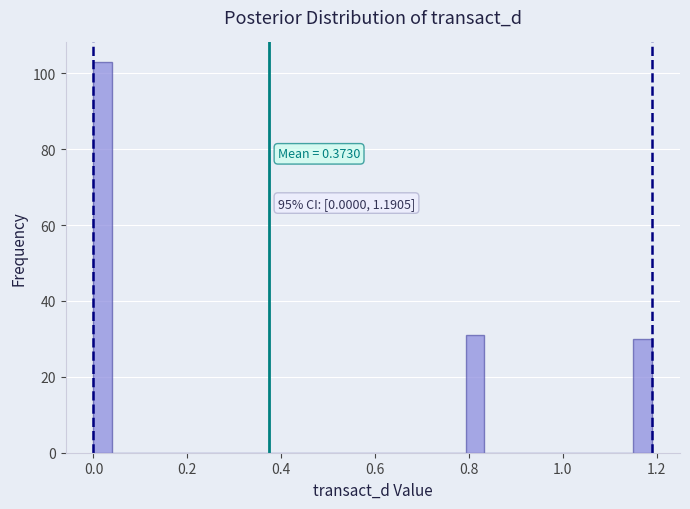

Read against the x-axis, roughly where is the centre of the tallest bar?

0.02